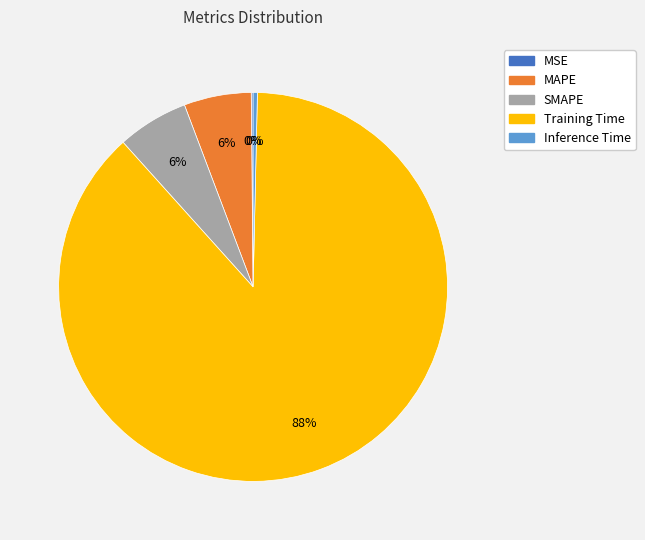

The Training Time slice represents 79% of the pie. True or false?

False